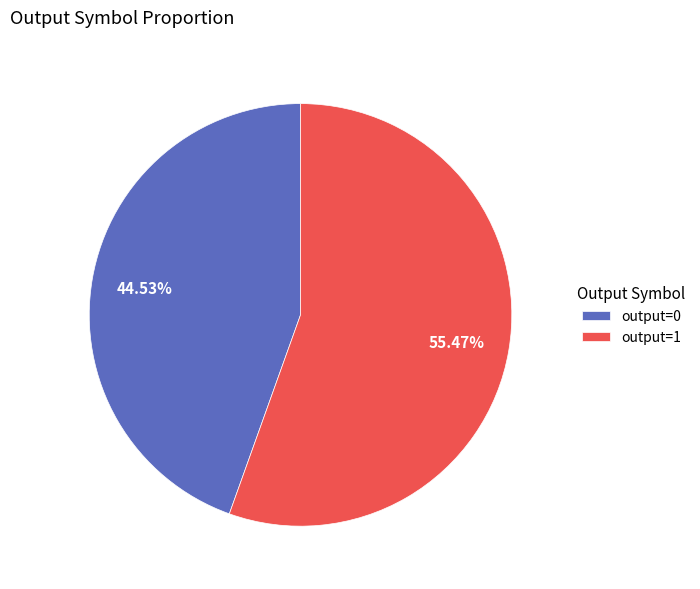

Combined, do output=0 and output=1 account for over 50%?

Yes